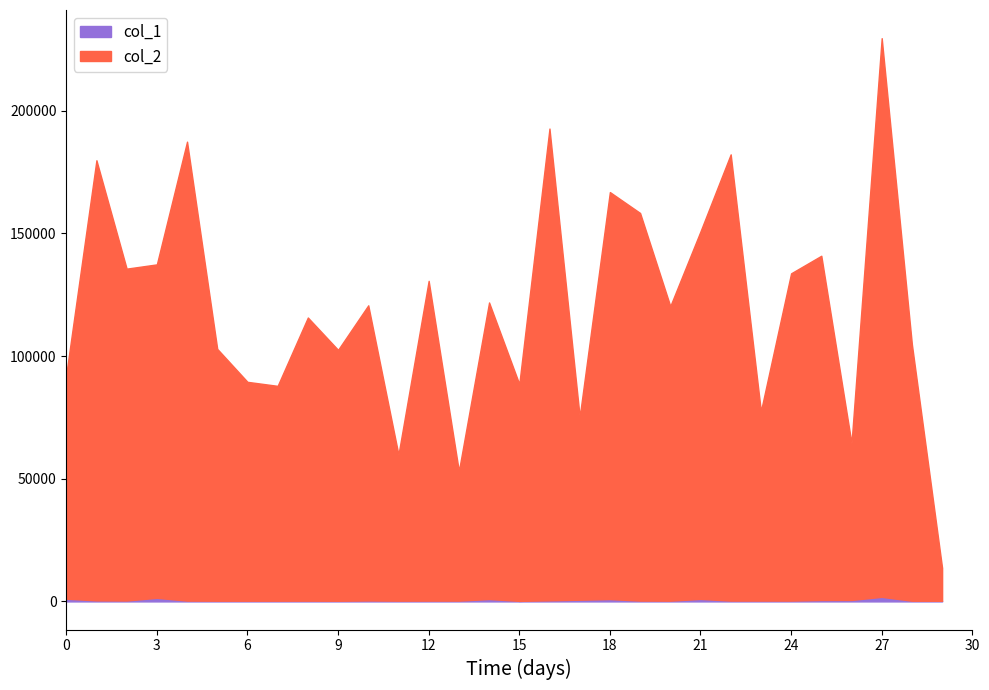

How many interior local valleys does the col_1 series have?

7